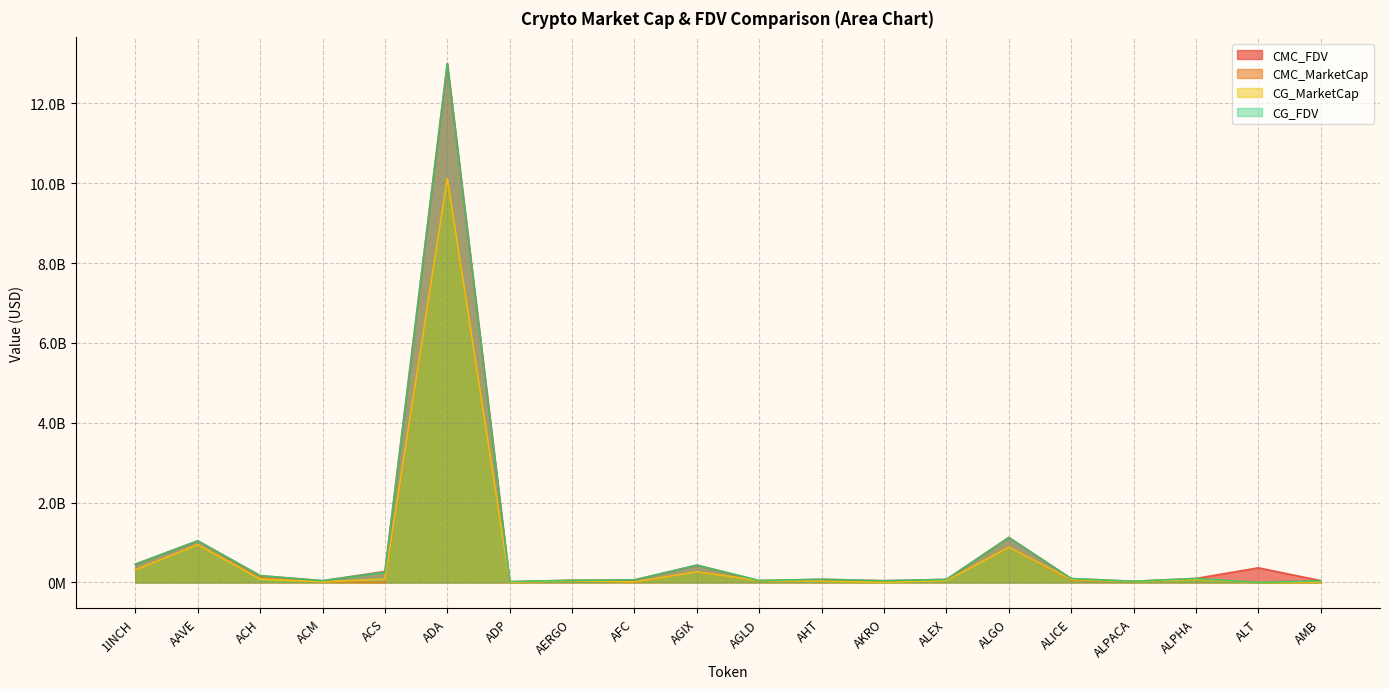

List the series in order of their peak value, highest first.

CMC_FDV, CG_FDV, CMC_MarketCap, CG_MarketCap